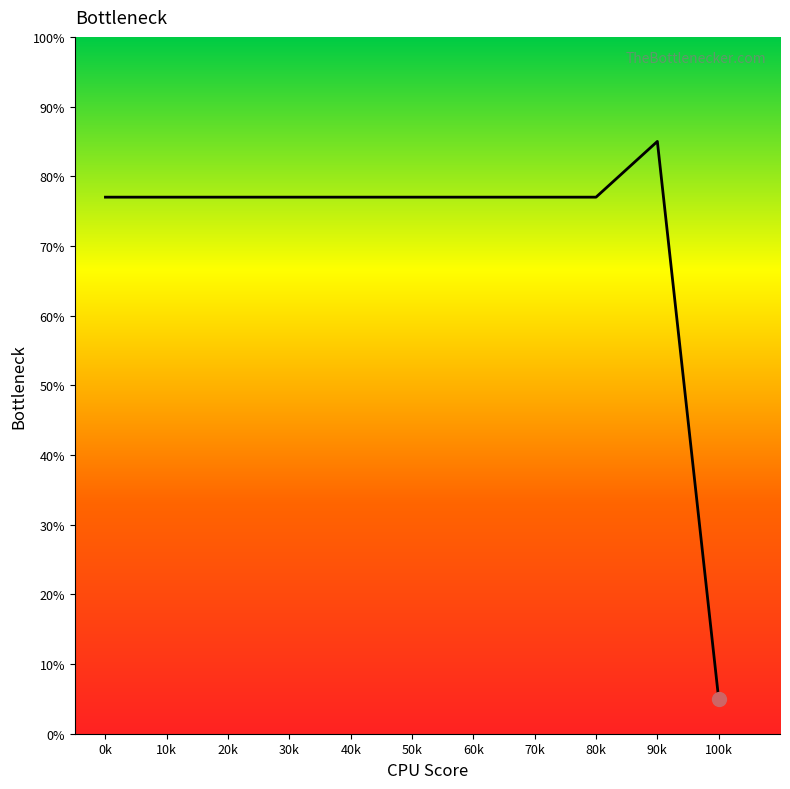

Reading left to right, list all the values displayed in this chart.

0k=77	10k=77	20k=77	30k=77	40k=77	50k=77	60k=77	70k=77	80k=77	90k=85	100k=5